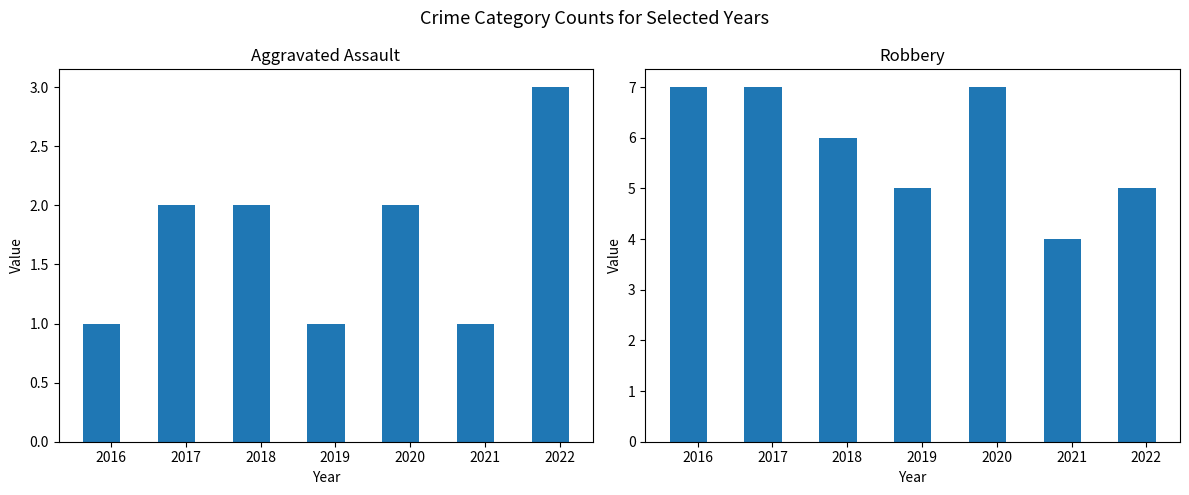

Reading left to right, what are all the values shown in this chart?

Aggravated Assault: 2016=1	2017=2	2018=2	2019=1	2020=2	2021=1	2022=3
Robbery: 2016=7	2017=7	2018=6	2019=5	2020=7	2021=4	2022=5